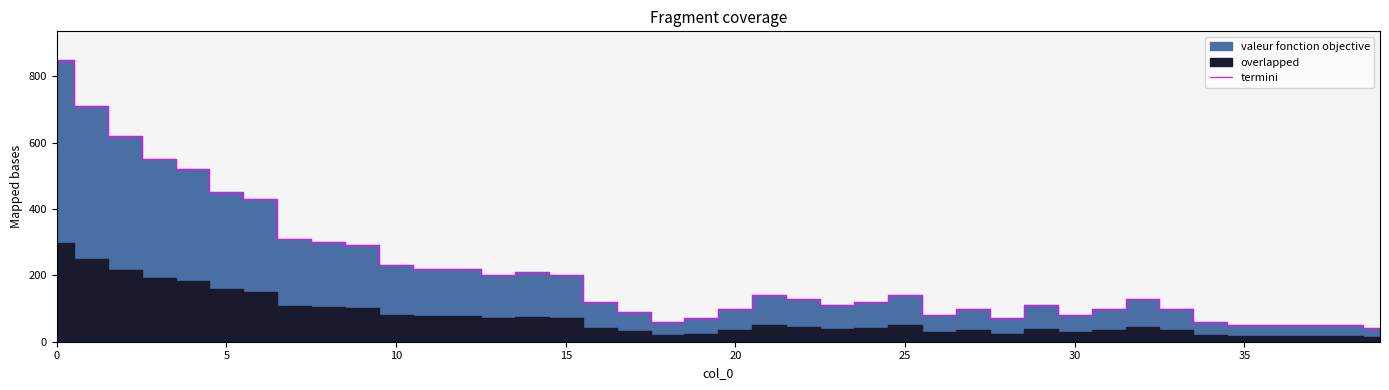

What is the difference between the second highest and minimum values?

670